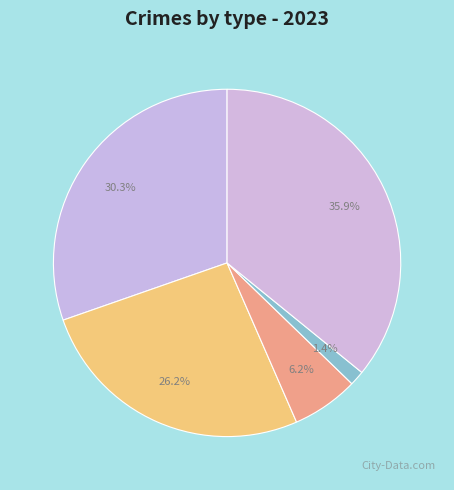

Which slice is the largest?

Robbery